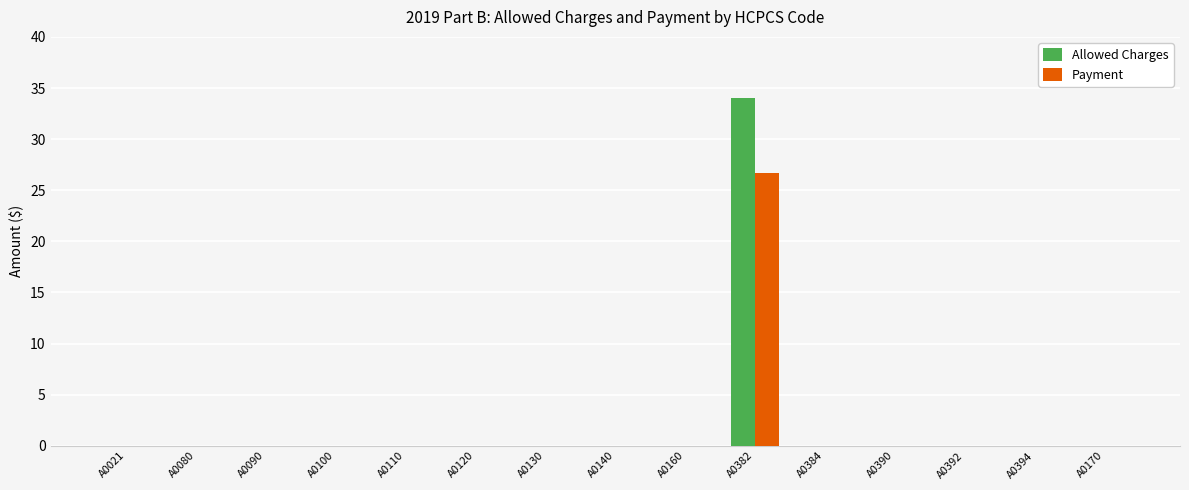

Are the bars grouped side by side (vs. stacked)?

Yes